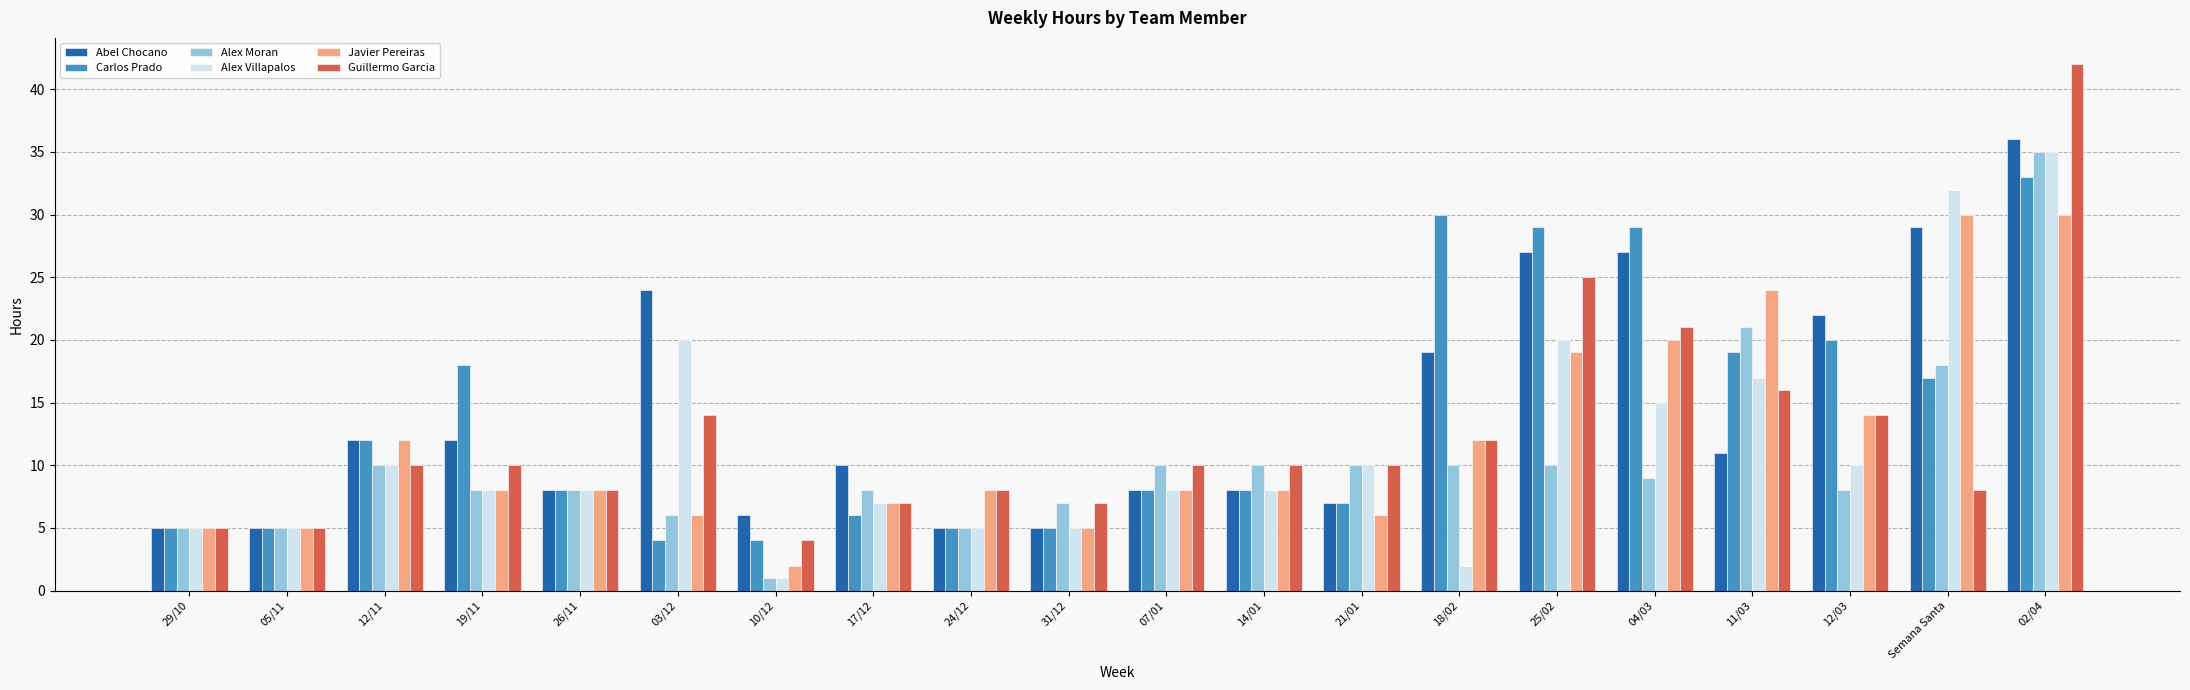

At how many categories does at least one series exceed 19?

8